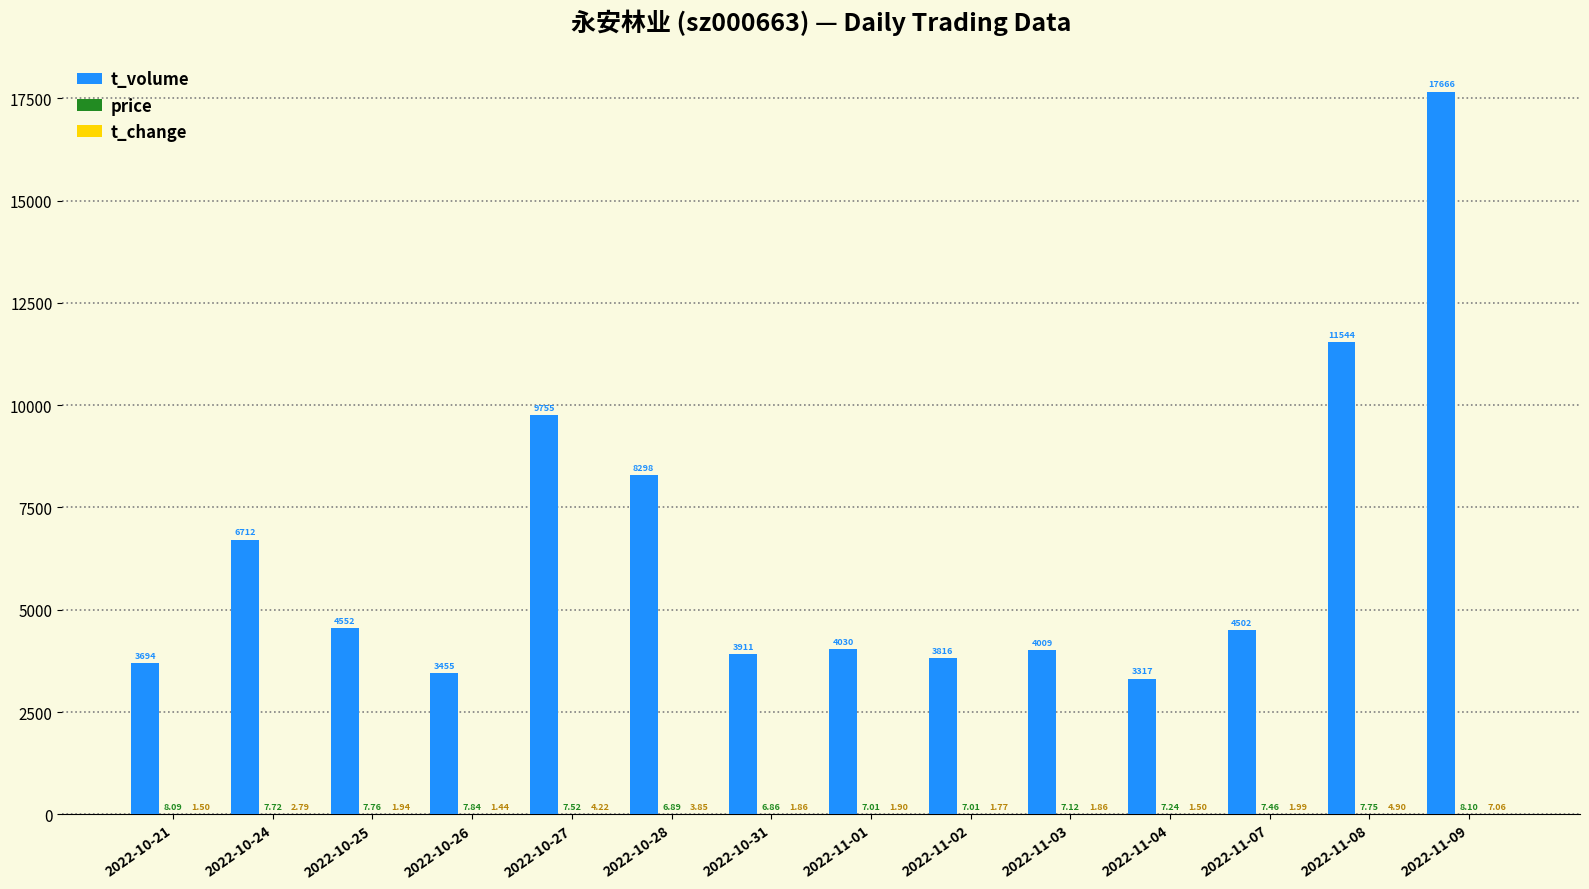

Which series changed the most between 2022-10-28 and 2022-11-07?

t_volume